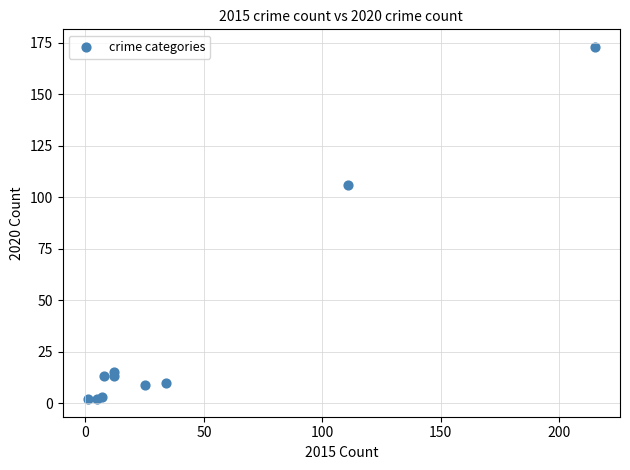

What Y value in the scatter plot is closest to 87?

106